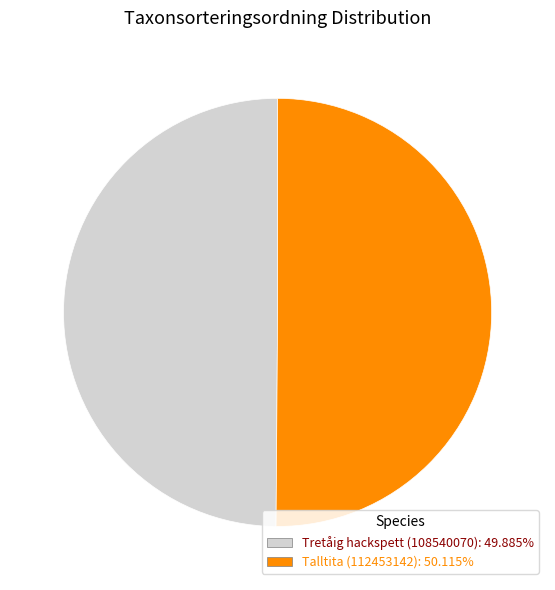

Do Talltita (112453142) and Tretåig hackspett (108540070) together represent more than half of the pie?

Yes